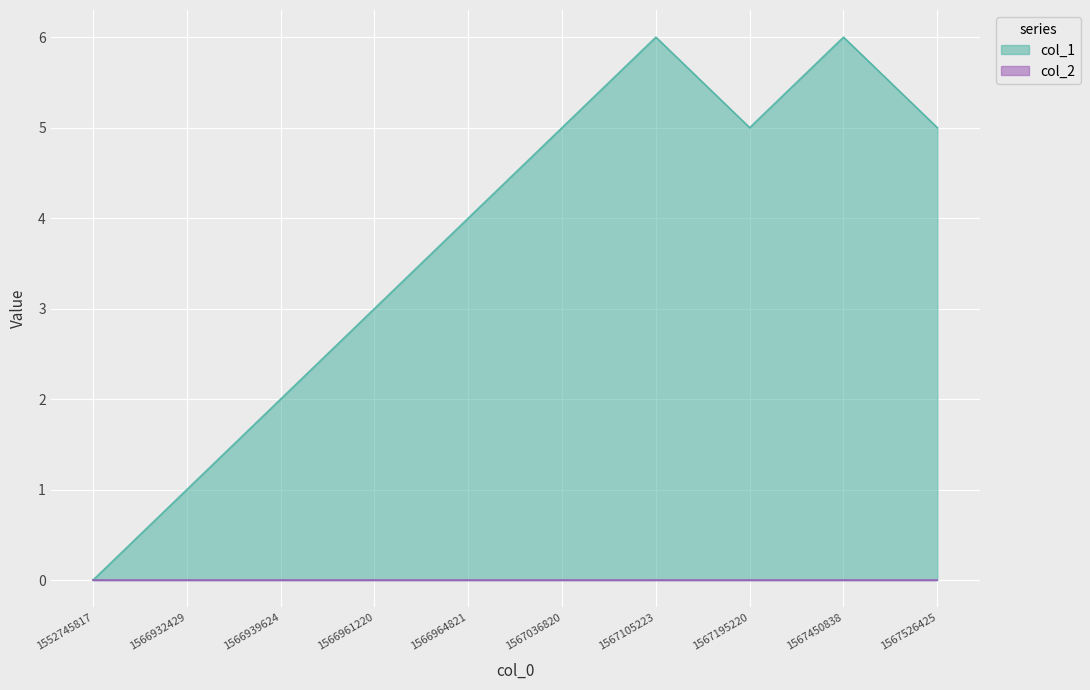

Count the number of values greater than 5.

2